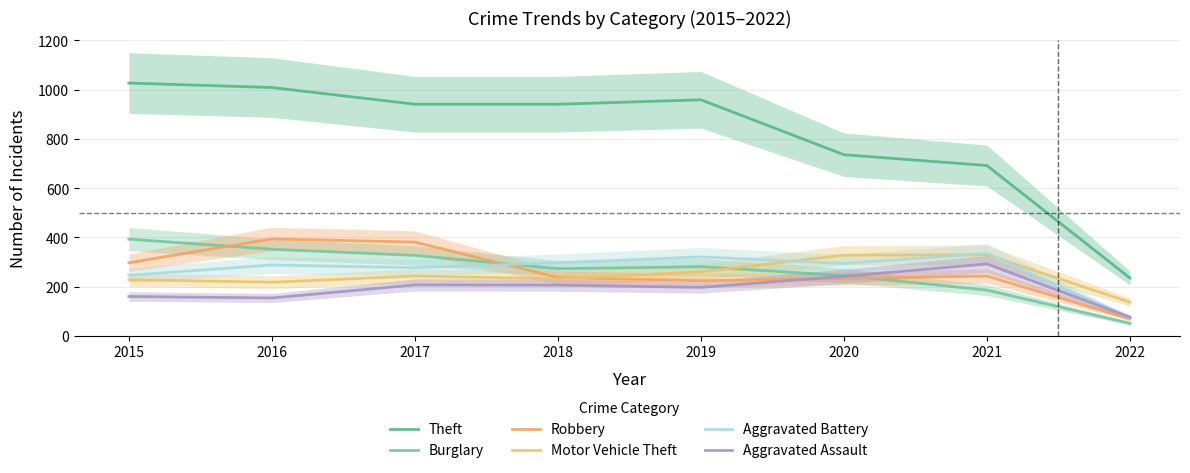

Is this an area chart (filled region under the line)?

No